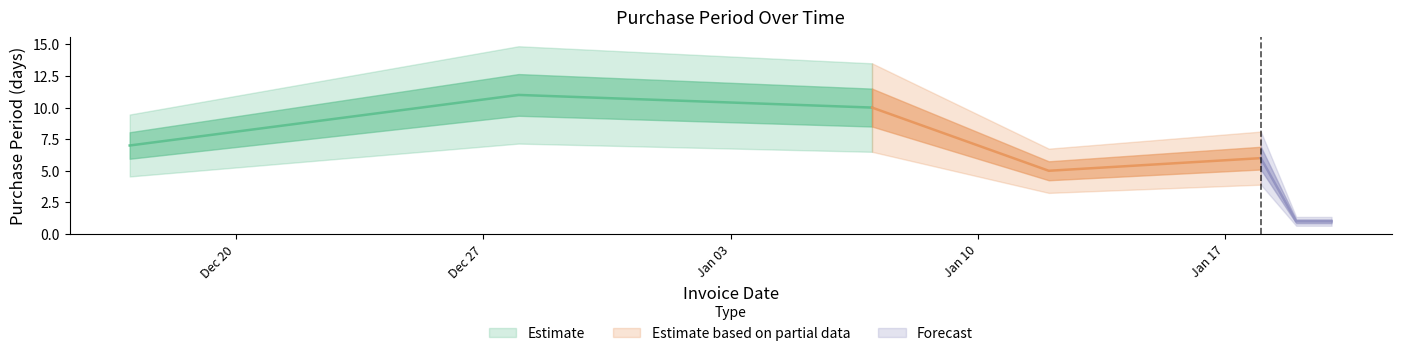

What is the minimum value shown in the chart?

1